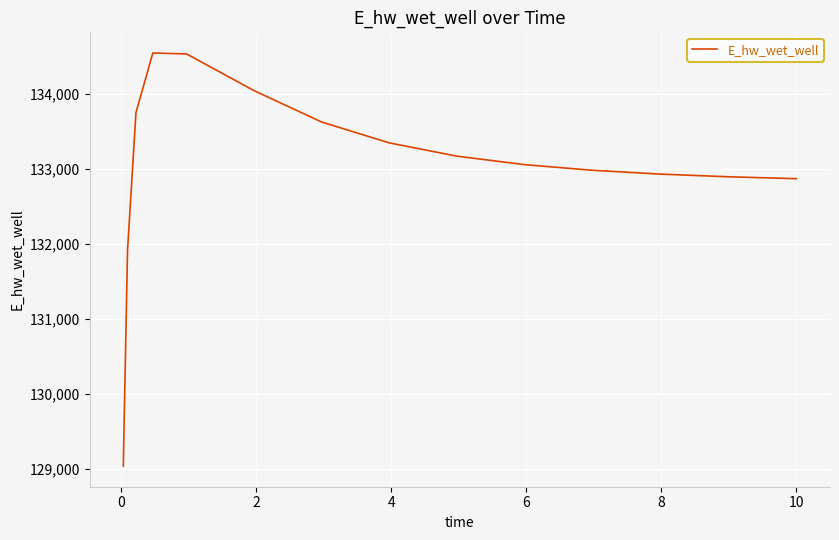

What is the maximum value shown in the chart?

134548.6